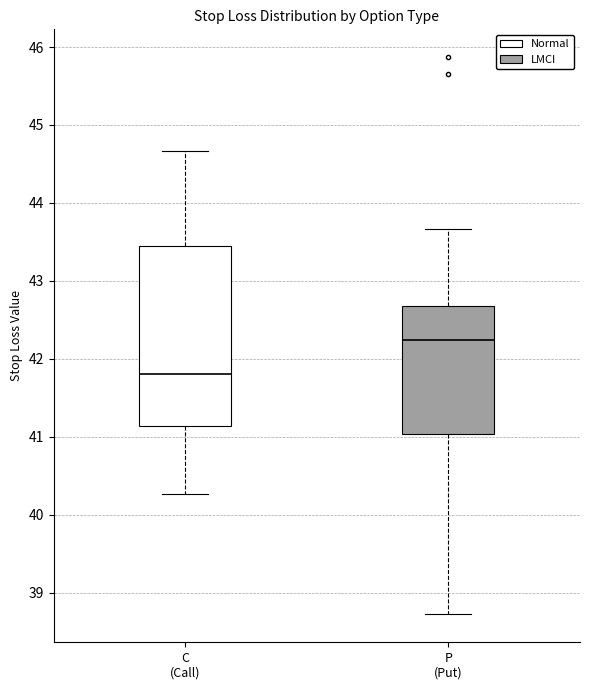

Which box's median line is the lowest?

C (Call)